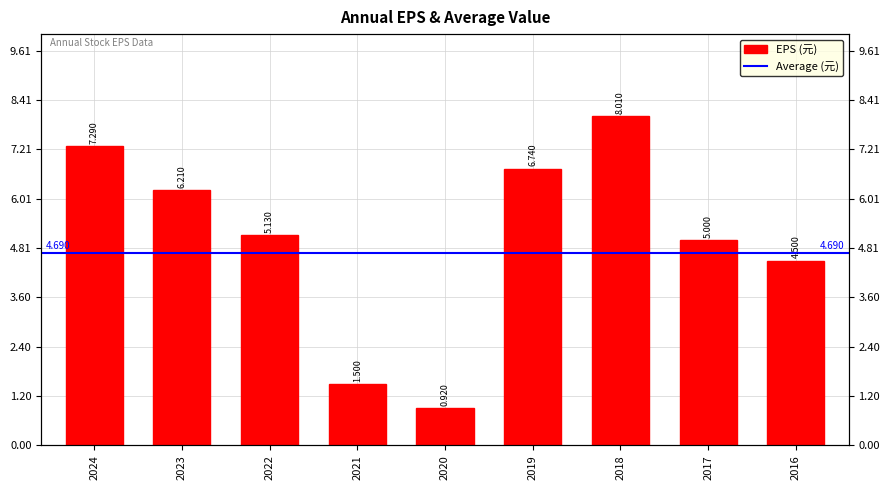

Between 2018 and 2019, which is larger?

2018